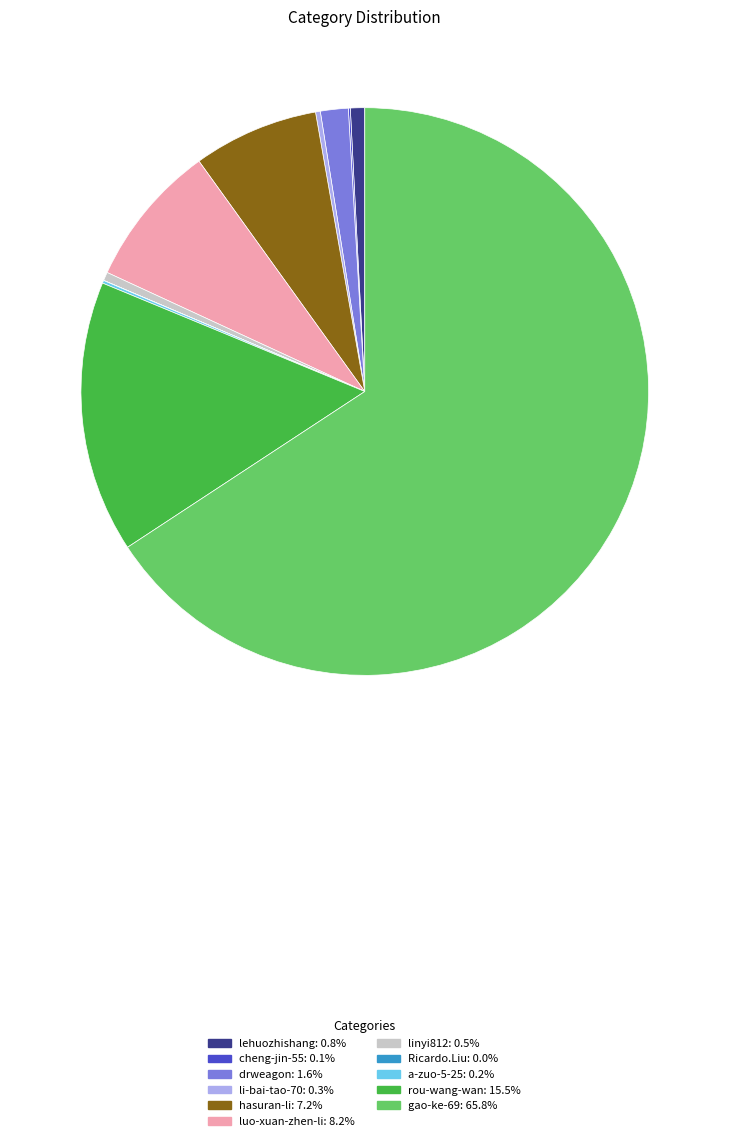

Which category has the biggest portion of the pie?

gao-ke-69